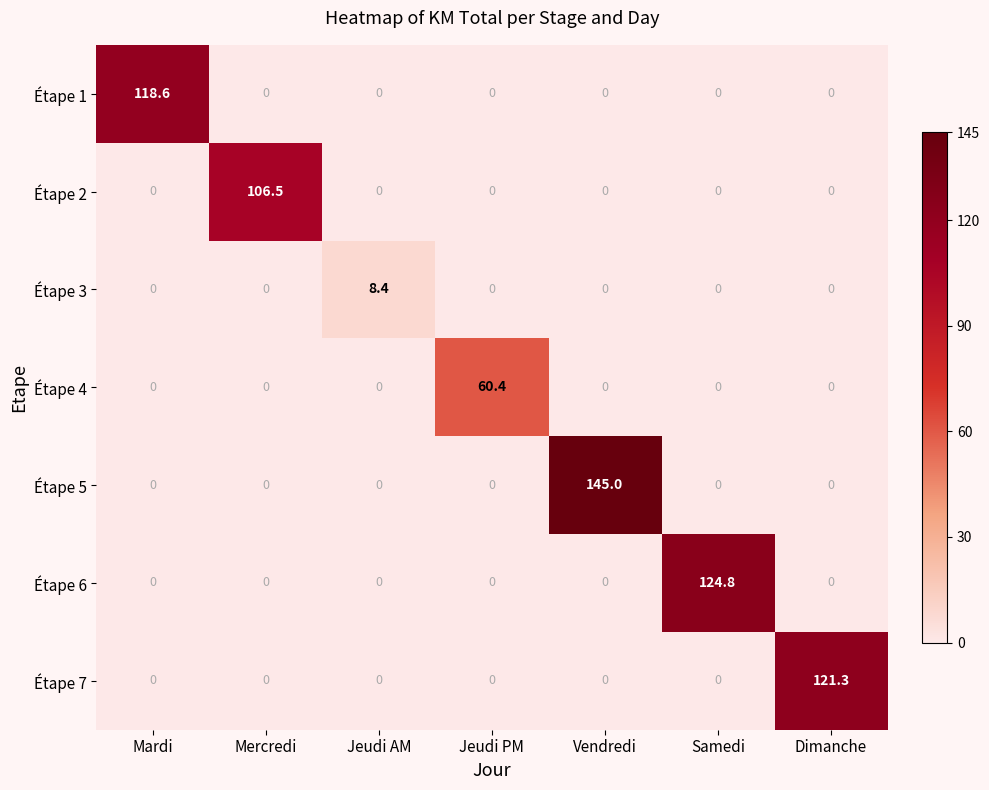

Which series has the largest total across all categories?

Étape 5